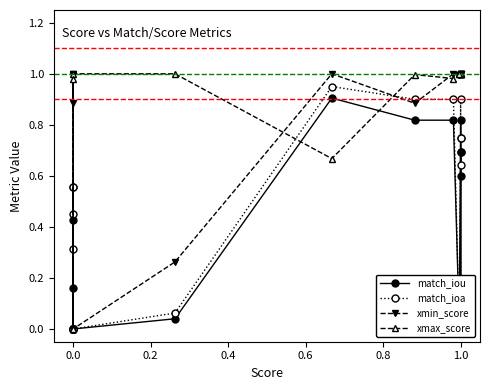

True or false: match_ioa and match_iou cross at least once.

False